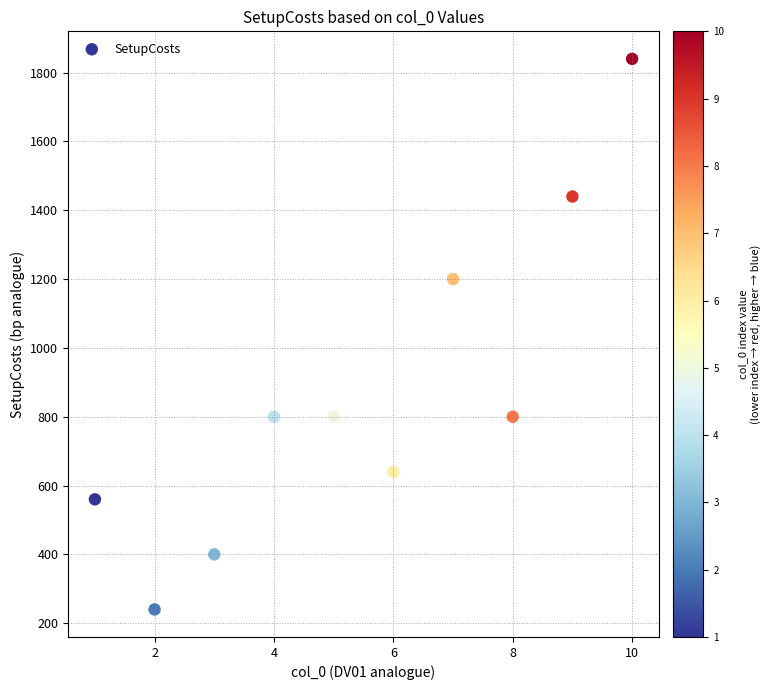

What is the average X value?

6